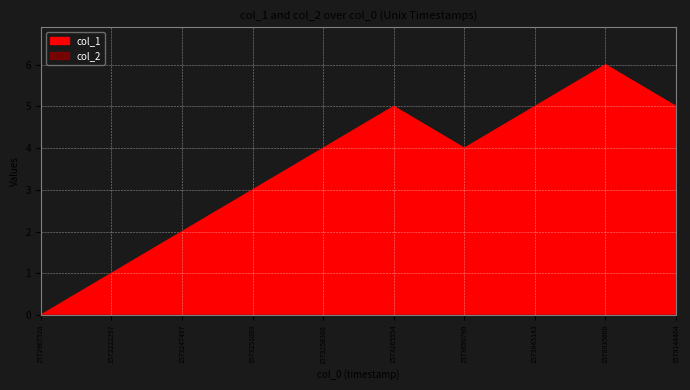

What is the greatest value displayed?

6